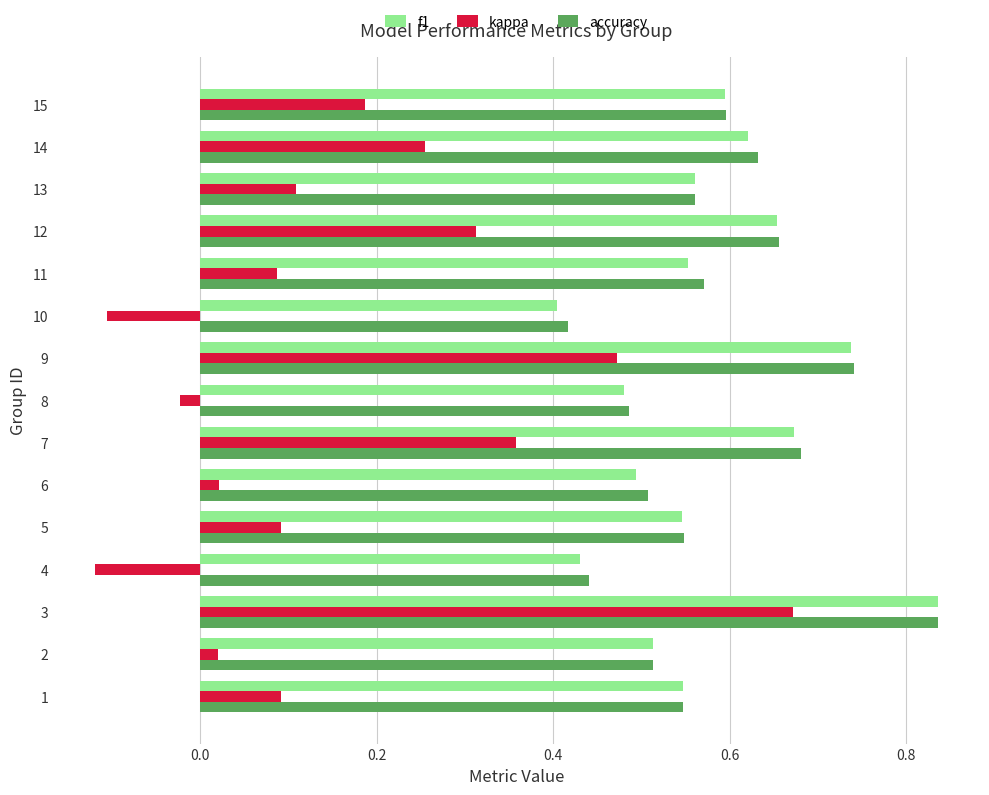

At which label does f1 reach its peak?

3